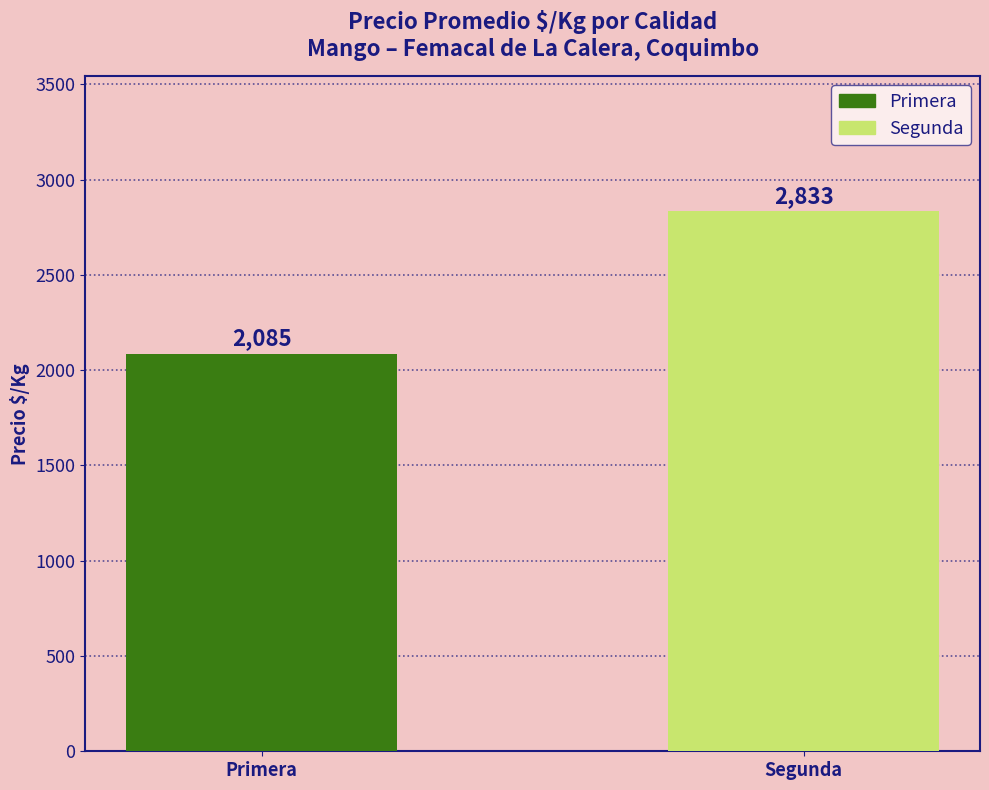

At which label is the value closest to 2459?

Primera